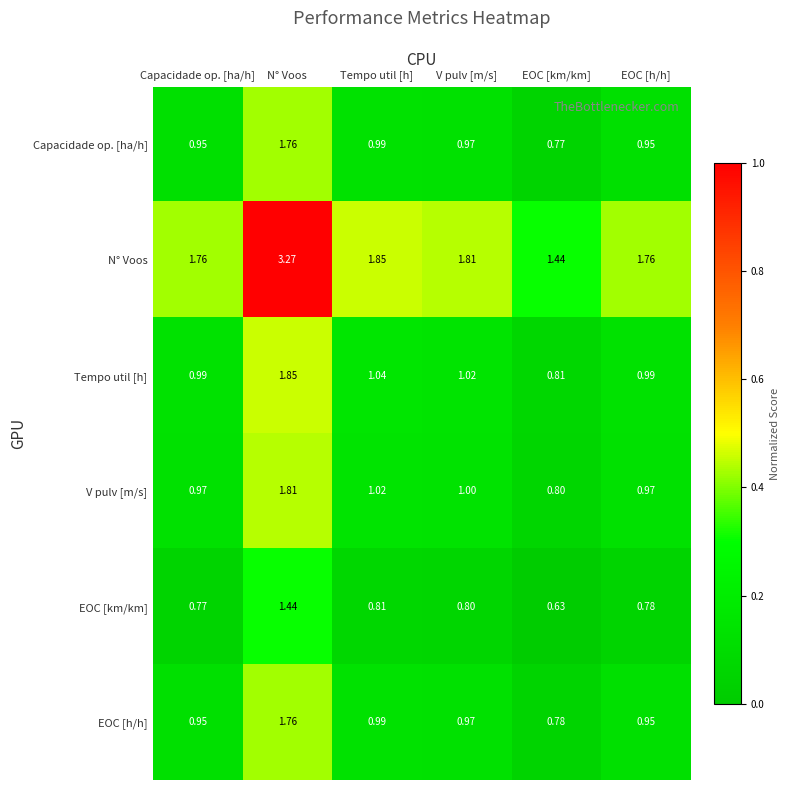

At which label does V pulv [m/s] first exceed 1?

N° Voos